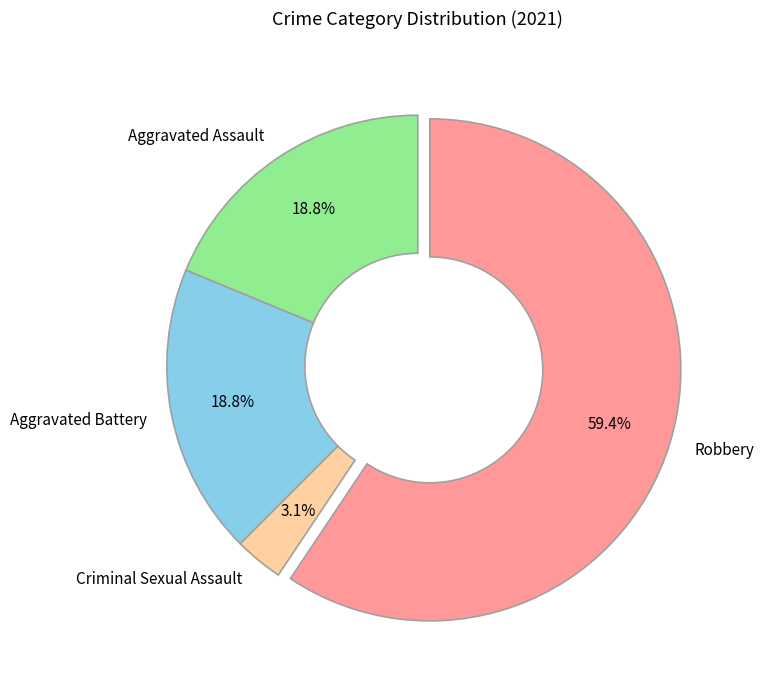

How many segments does this pie chart have?

4